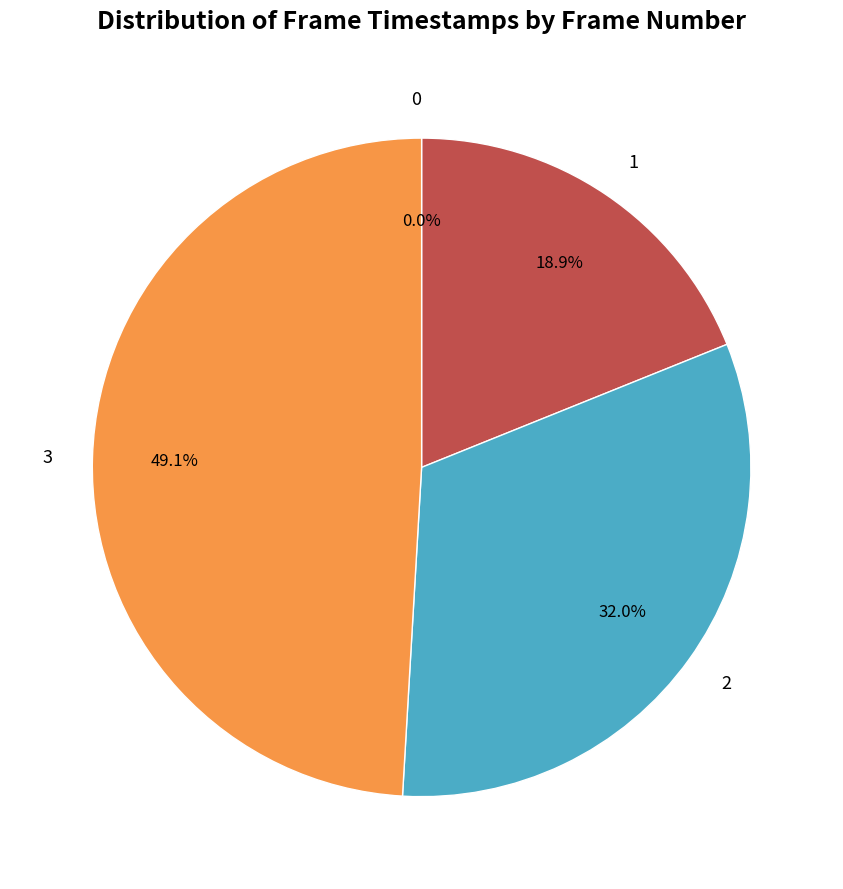

How many slices are in this pie chart?

4